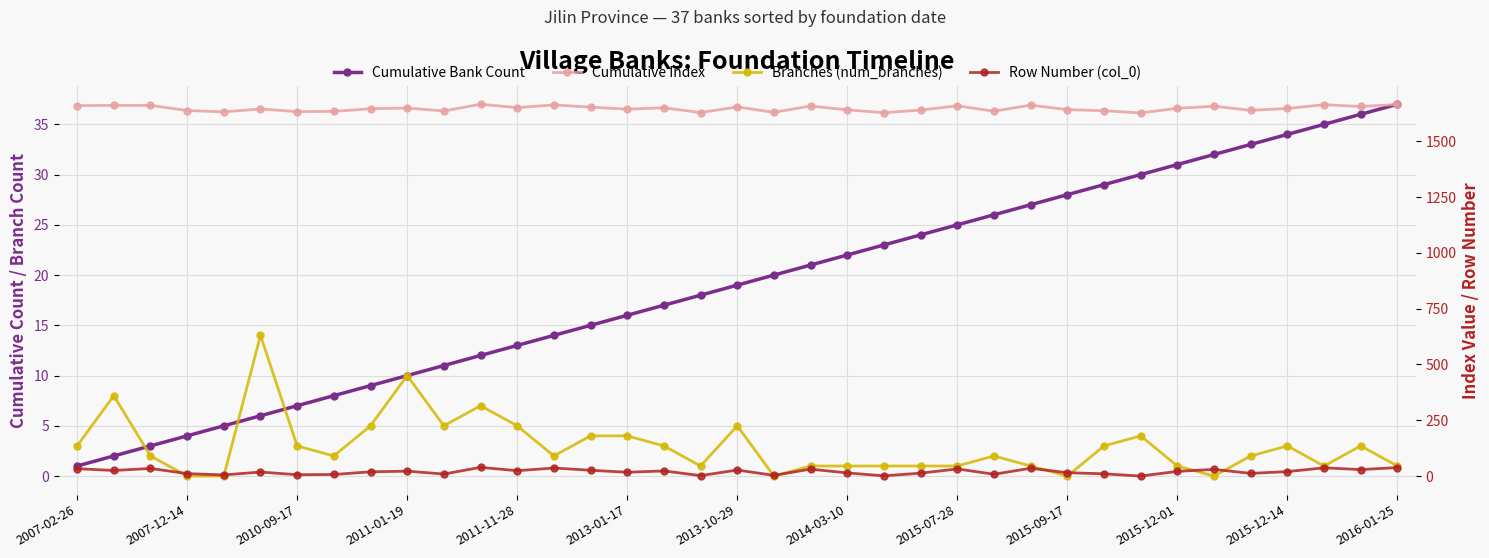

Which series has the largest total across all categories?

Cumulative Index